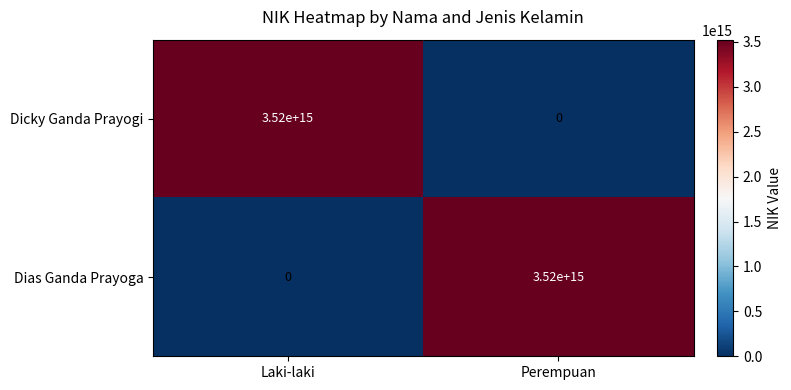

The Dicky Ganda Prayogi series shows 5317470135613606 at Laki-laki. True or false?

False